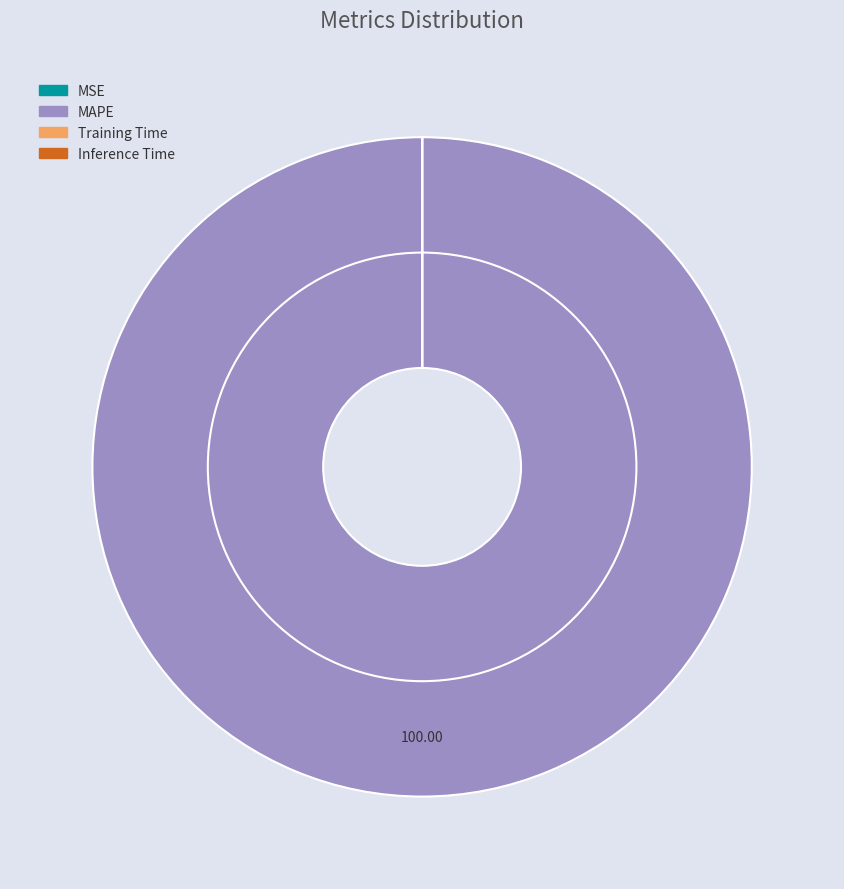

What is the largest slice in the pie chart?

MAPE